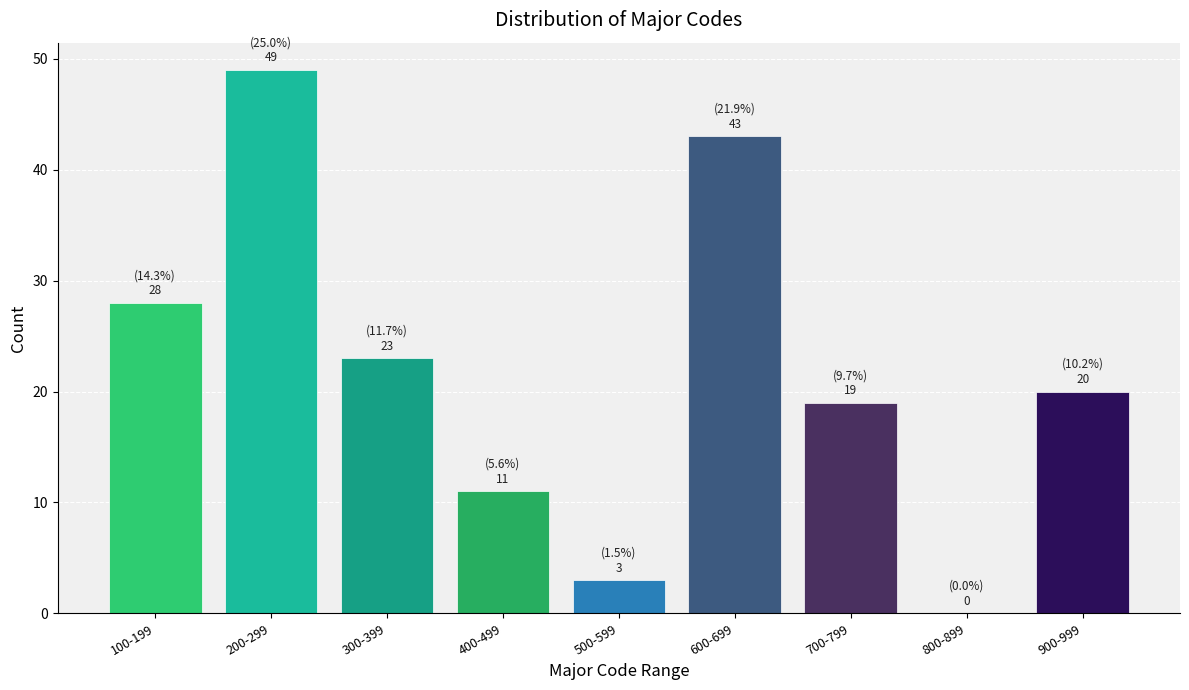

Reading left to right, what are all the values shown in this chart?

100-199=28	200-299=49	300-399=23	400-499=11	500-599=3	600-699=43	700-799=19	800-899=0	900-999=20